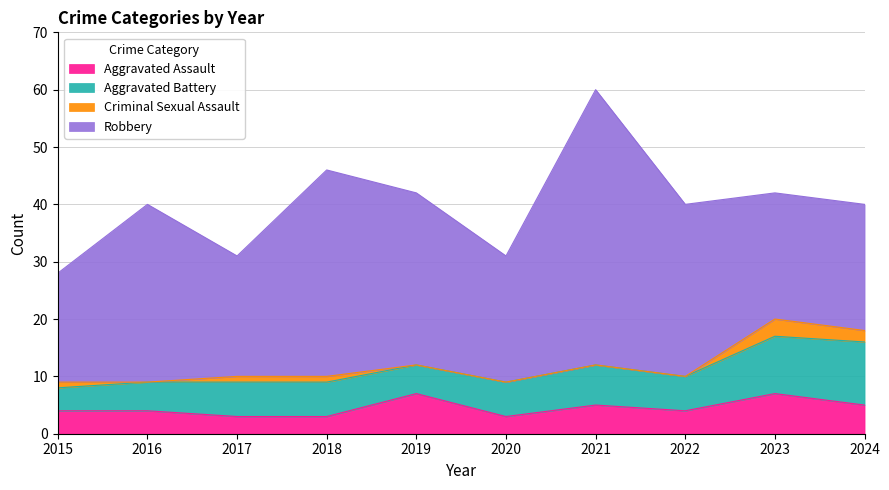

True or false: Aggravated Battery has a value of 2 at 2018.

False